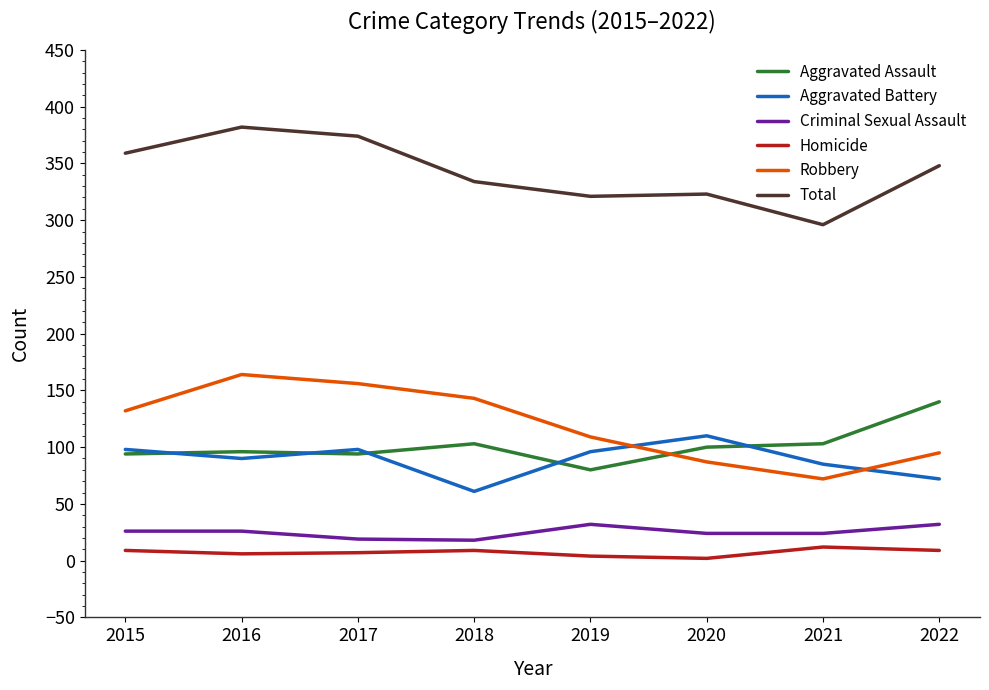

Is the value of Aggravated Battery at 2020 greater than the value of Homicide at 2015?

Yes